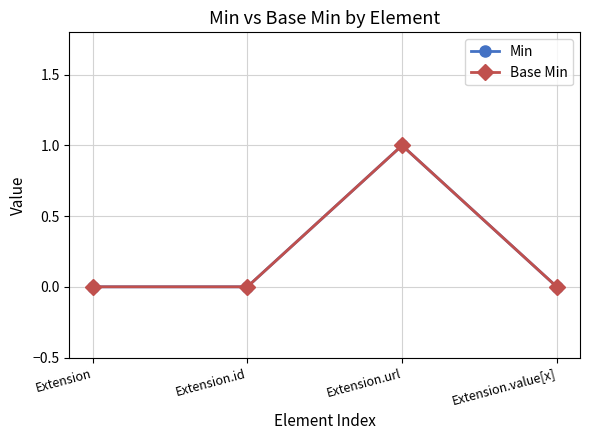

Reading right to left, what are all the values shown in this chart?

Min: 0	1	0	0
Base Min: 0	1	0	0